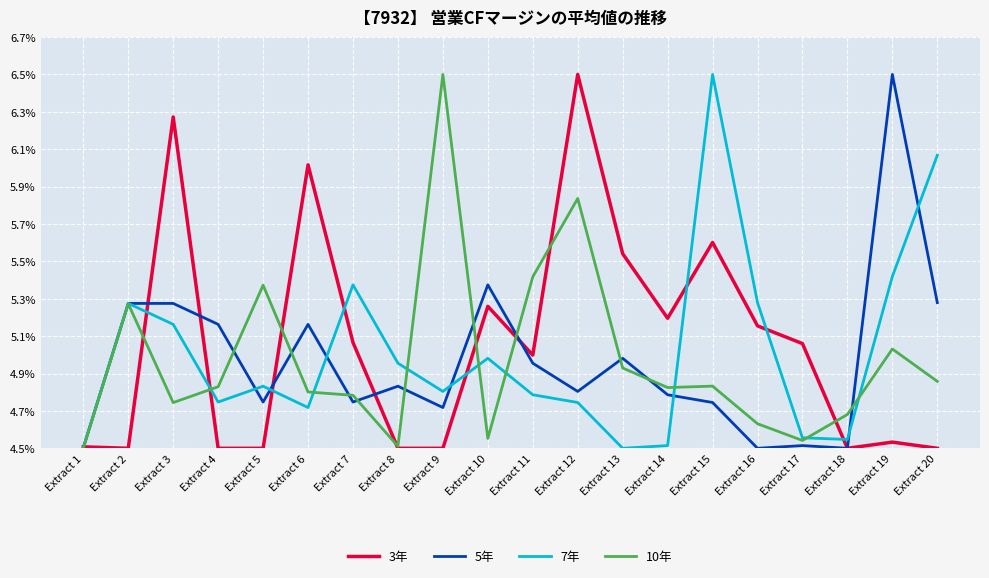

What is the difference between the maximum and minimum values in the 7年 series?

2.0